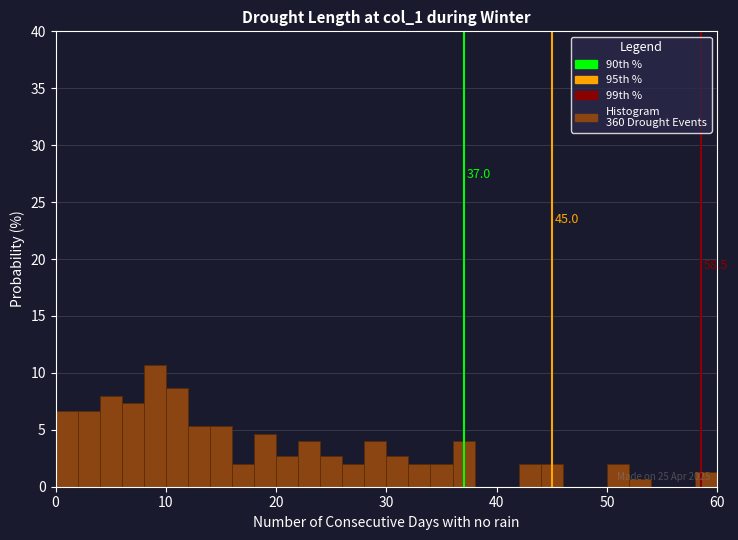

Read against the x-axis, roughly where is the centre of the tallest bar?

9